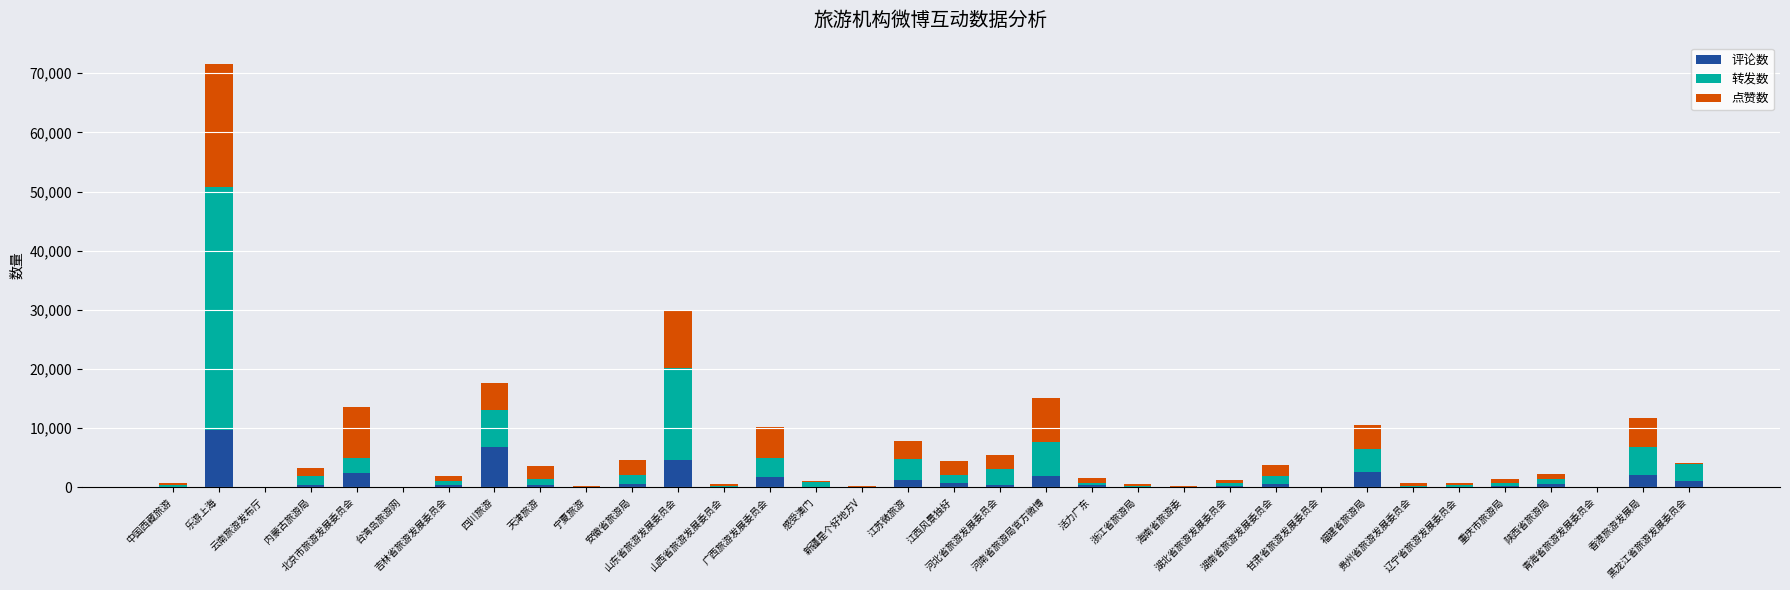

What is the sum of all 评论数 values?

39915